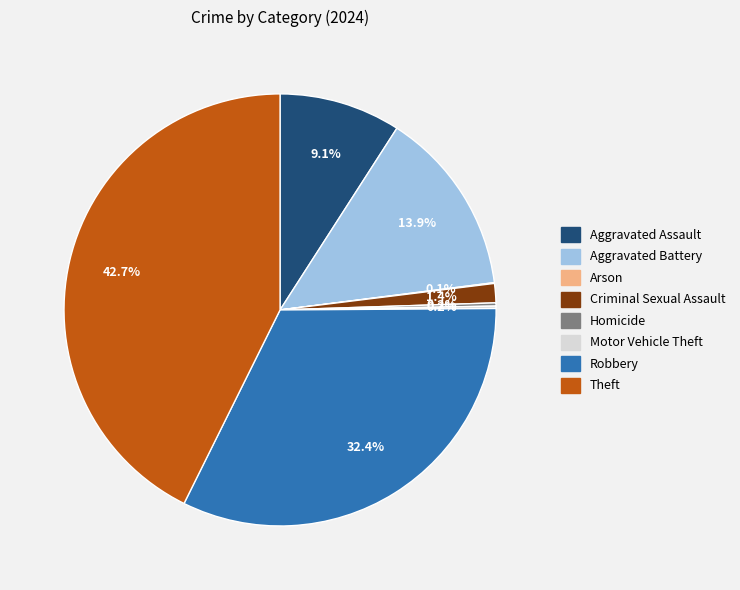

Is there a majority slice in this chart?

No